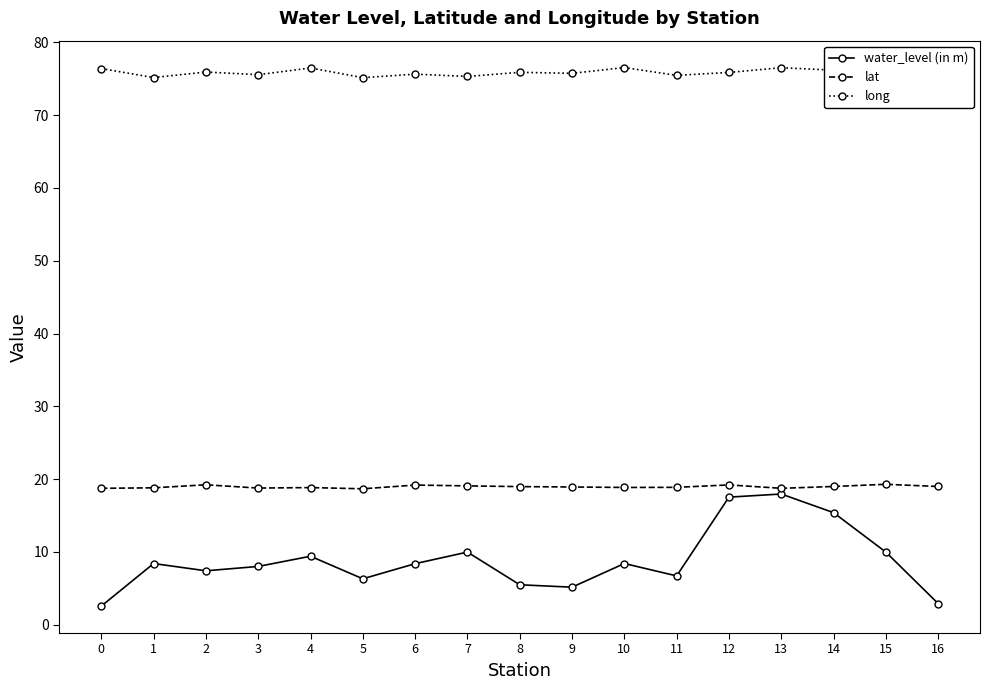

Which series has the largest range (max minus min)?

water_level (in m)